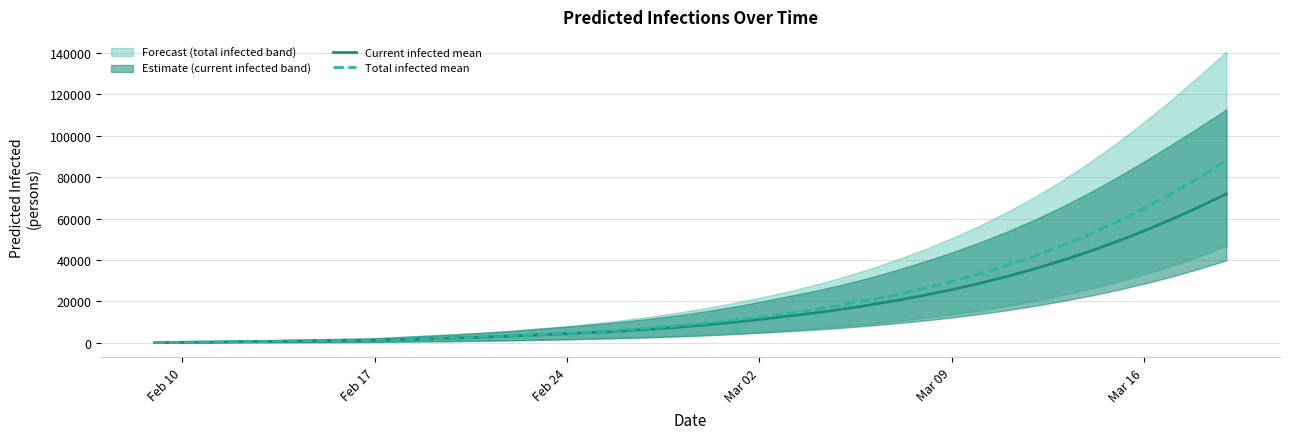

Is it true that Current infected mean equals 235 at Feb 10?

False